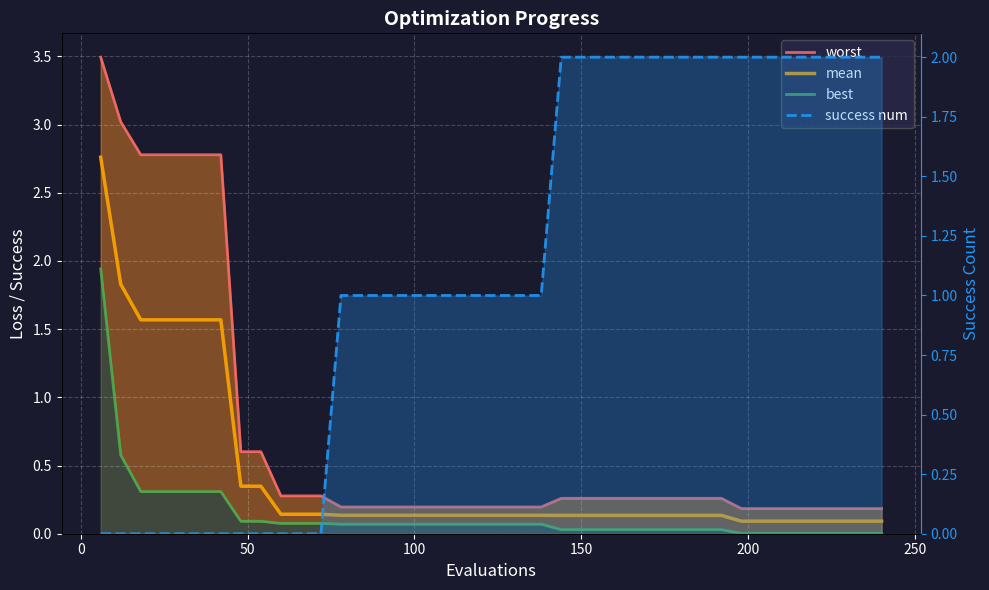

After their last crossing, which series has the higher values: mean or success num?

success num